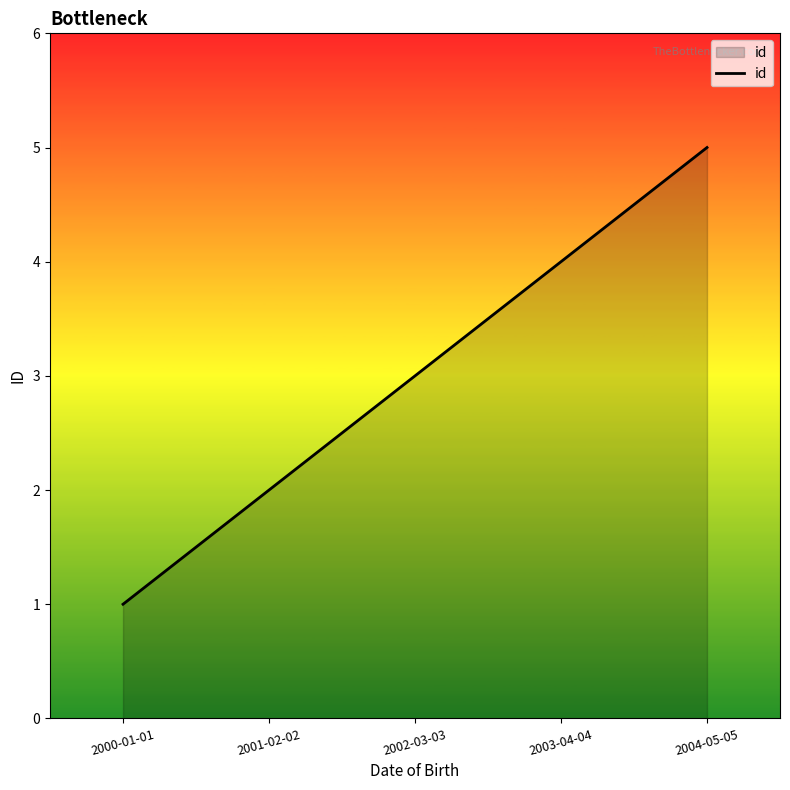

How many series are shown in this chart?

1